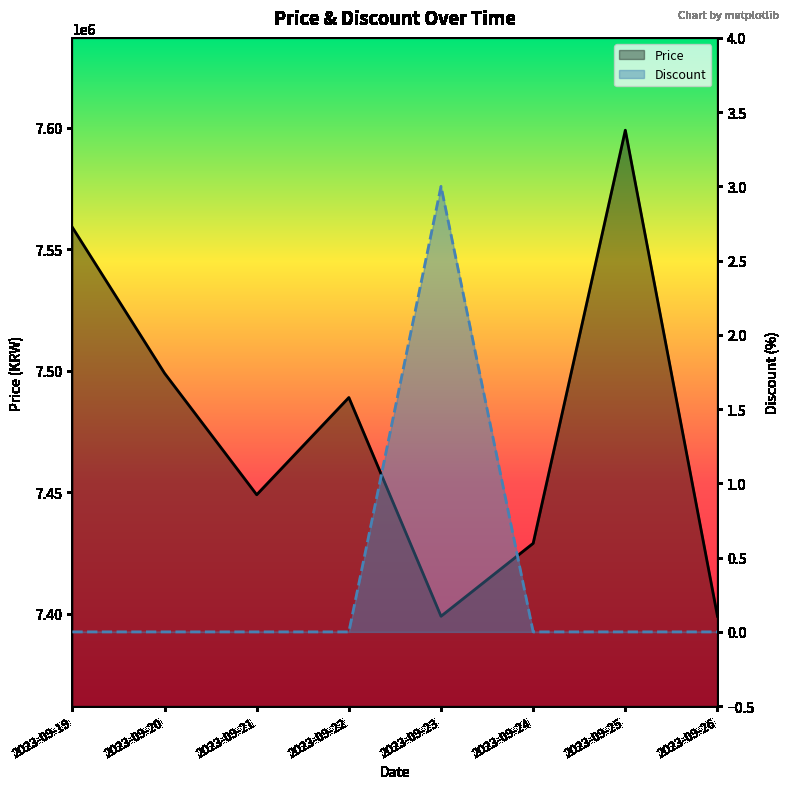

At which category does the chart reach its minimum across all series?

2023-09-19